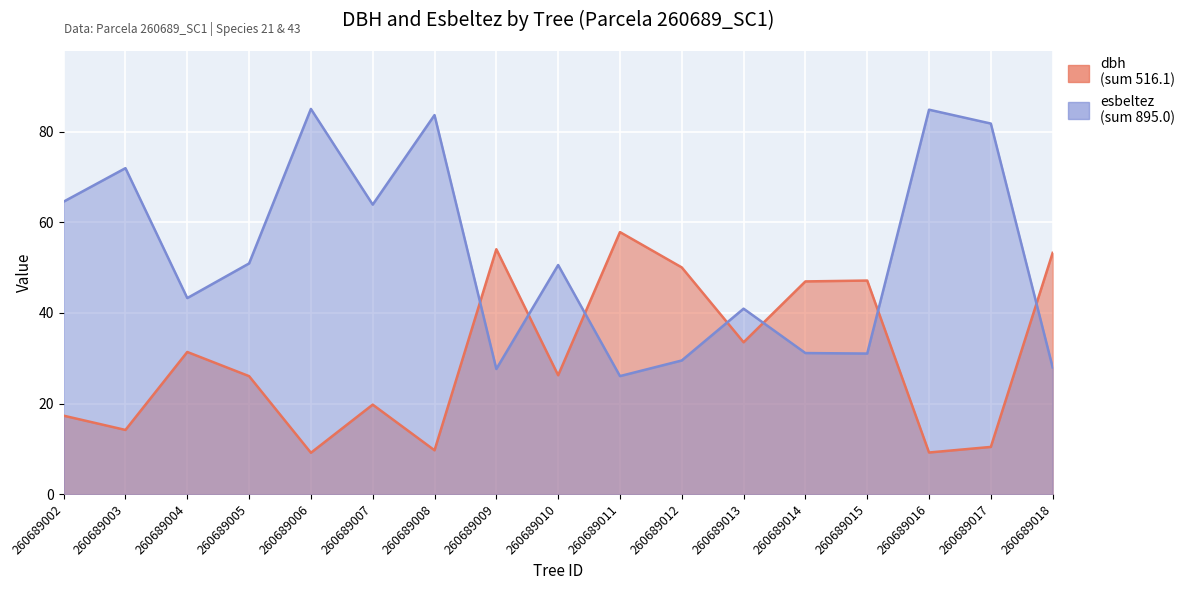

Reading left to right, what are all the values shown in this chart?

dbh: 260689002=17.3	260689003=14.2	260689004=31.4	260689005=26.0	260689006=9.1	260689007=19.8	260689008=9.7	260689009=54.1	260689010=26.2	260689011=57.9	260689012=50.0	260689013=33.5	260689014=47.0	260689015=47.1	260689016=9.2	260689017=10.4	260689018=53.3
esbeltez: 260689002=64.6	260689003=72.0	260689004=43.3	260689005=50.9	260689006=85.0	260689007=63.9	260689008=83.7	260689009=27.6	260689010=50.6	260689011=26.1	260689012=29.5	260689013=40.9	260689014=31.1	260689015=31.0	260689016=84.9	260689017=81.8	260689018=28.0